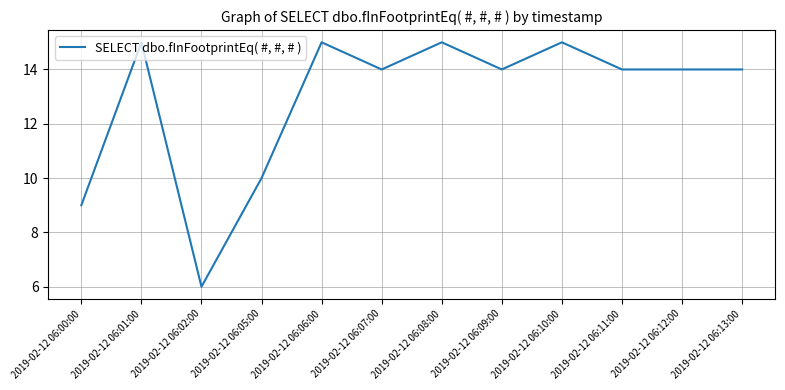

What is the ratio of the value at 2019-02-12 06:00:00 to the value at 2019-02-12 06:12:00?

0.6